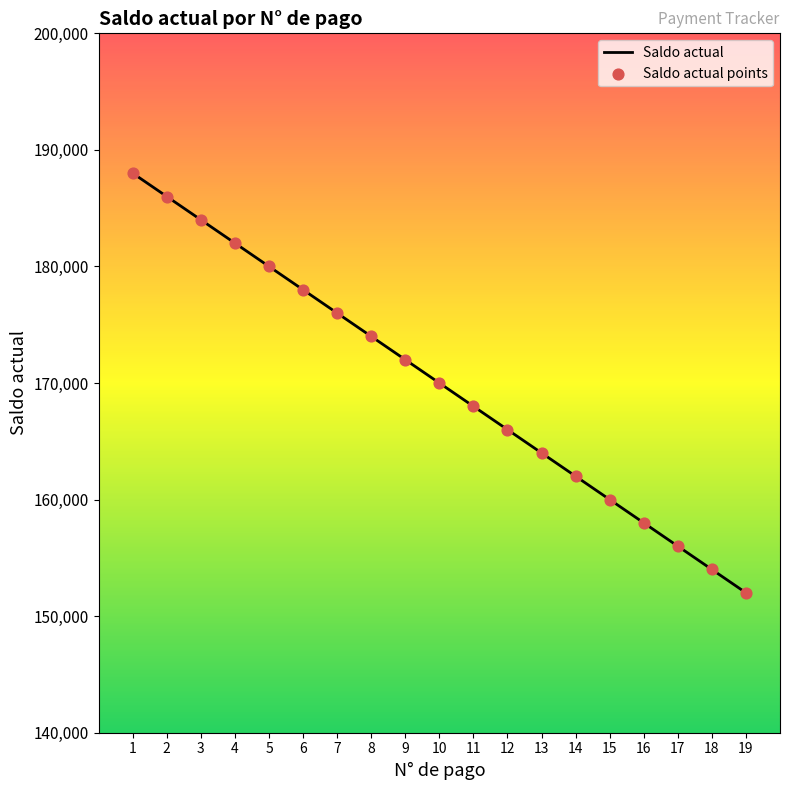

What is the change in value from 1 to 12?

-22000